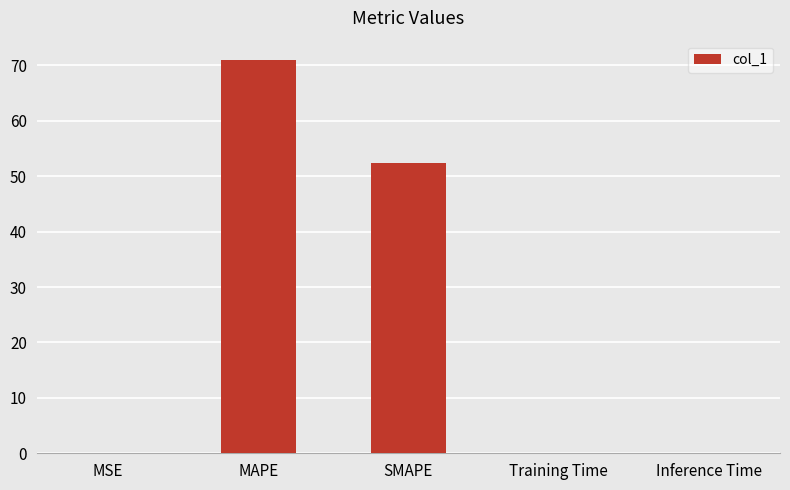

Between MAPE and MSE, which is larger?

MAPE